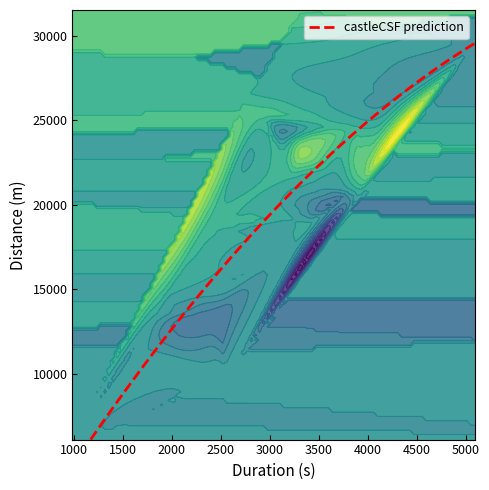

Is it true that distance equals 18373.0 at 31?

True